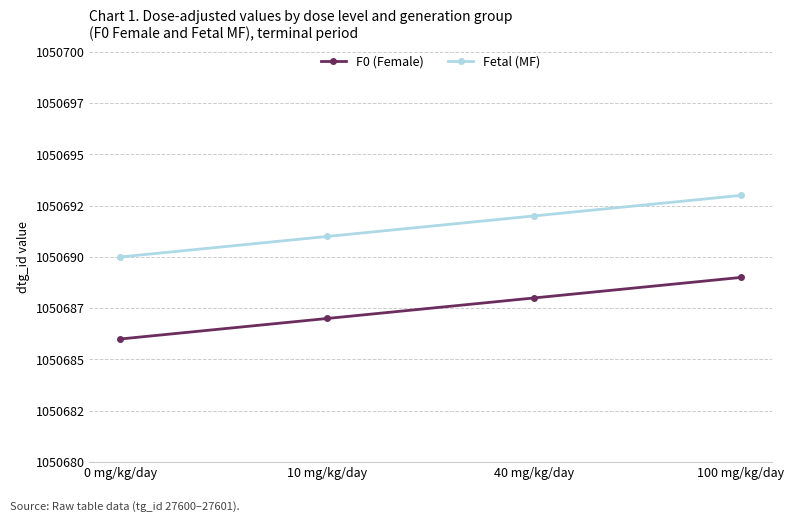

List the series in order of their peak value, lowest first.

F0 (Female), Fetal (MF)